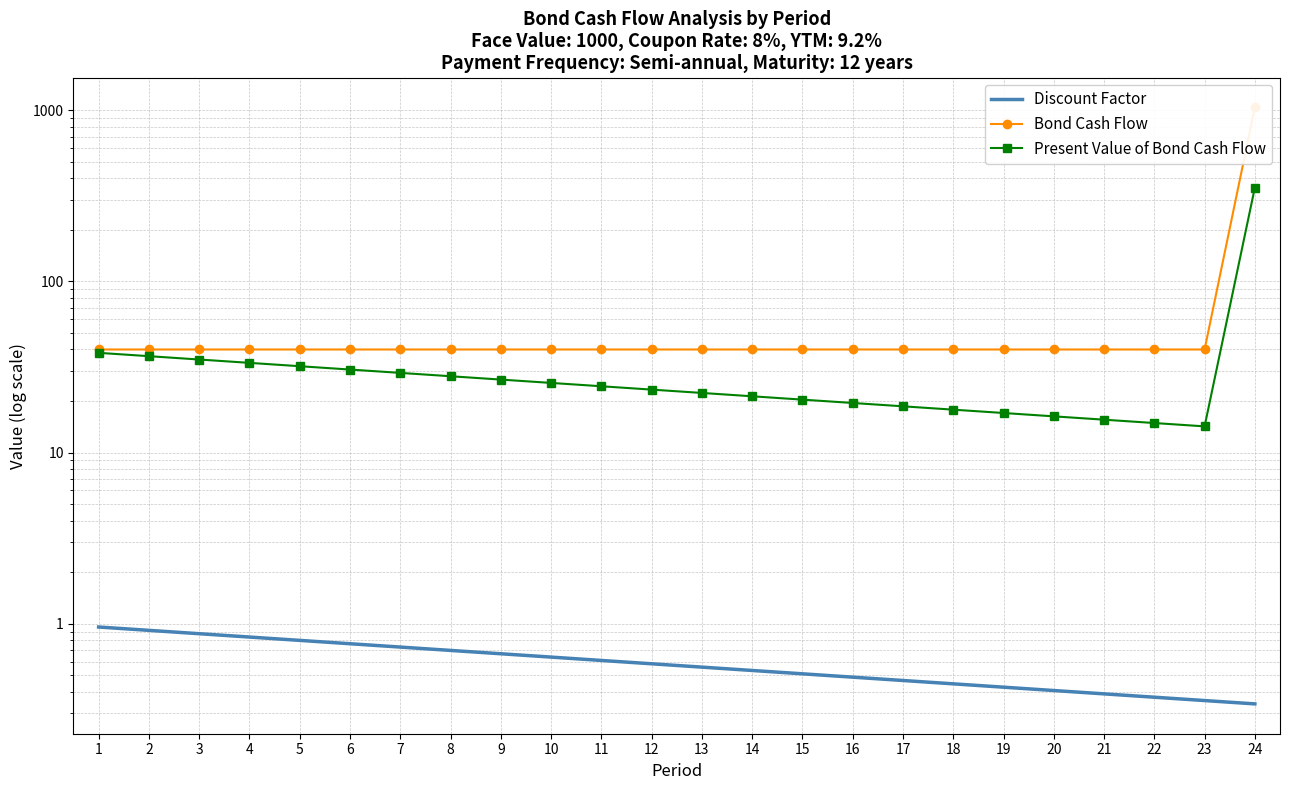

What is the value of the Discount Factor point at the 23rd from the left?

0.4